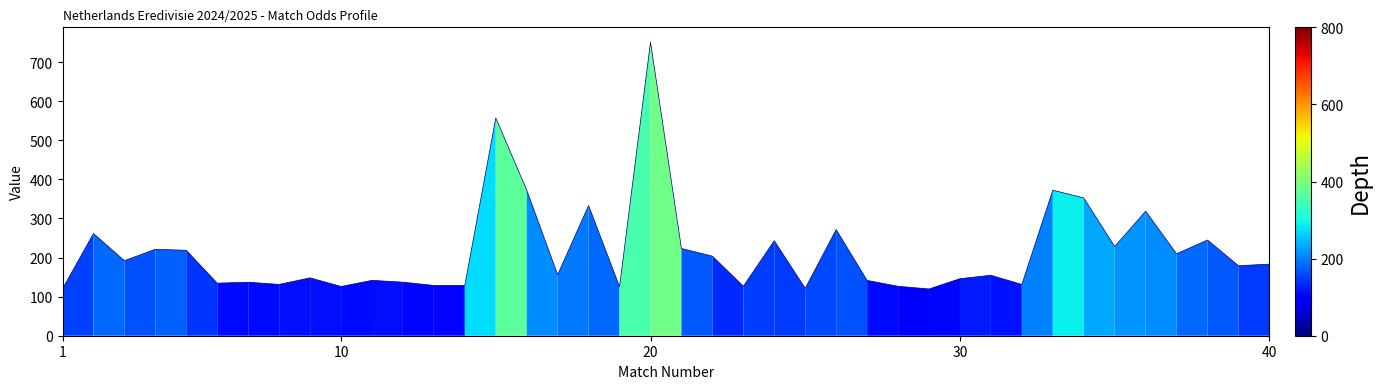

What is the smallest value displayed?

119.6